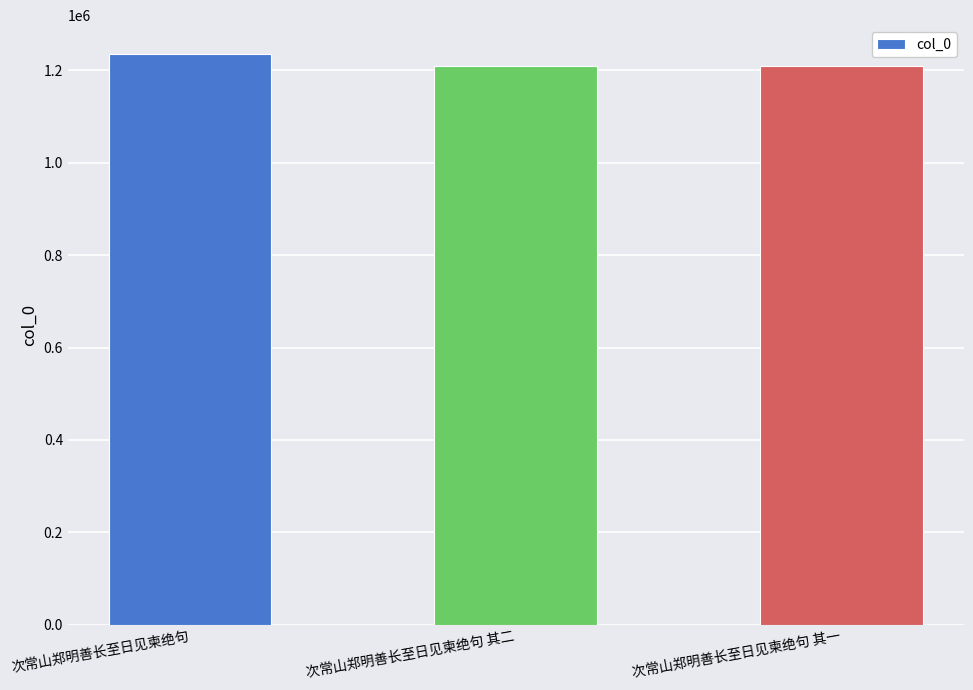

What position from the left is 次常山郑明善长至日见柬绝句 其一?

3